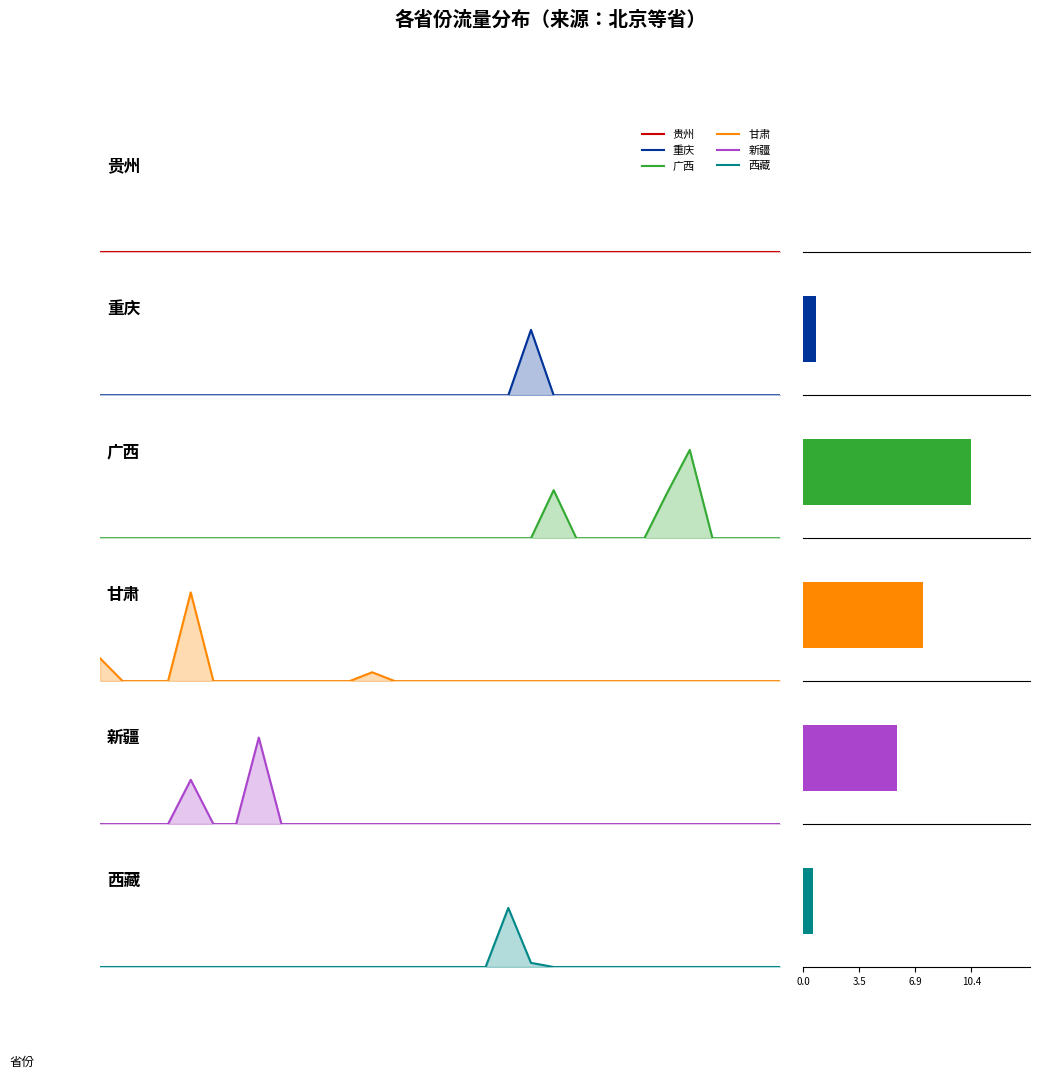

What is the difference between the maximum and minimum values in the 广西 series?

5.1